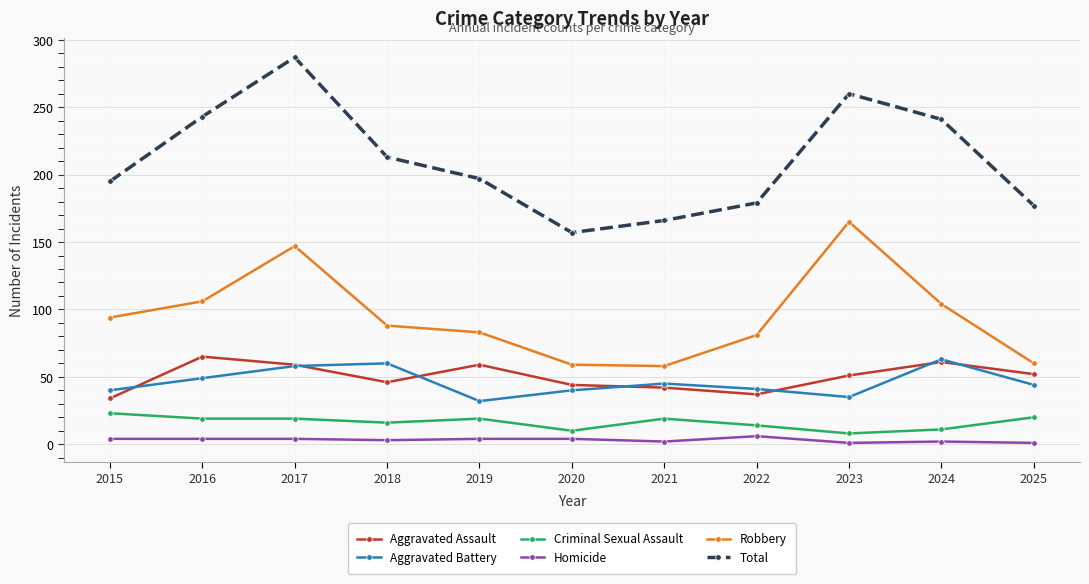

Rank the series at 2019 from lowest to highest value.

Homicide, Criminal Sexual Assault, Aggravated Battery, Aggravated Assault, Robbery, Total